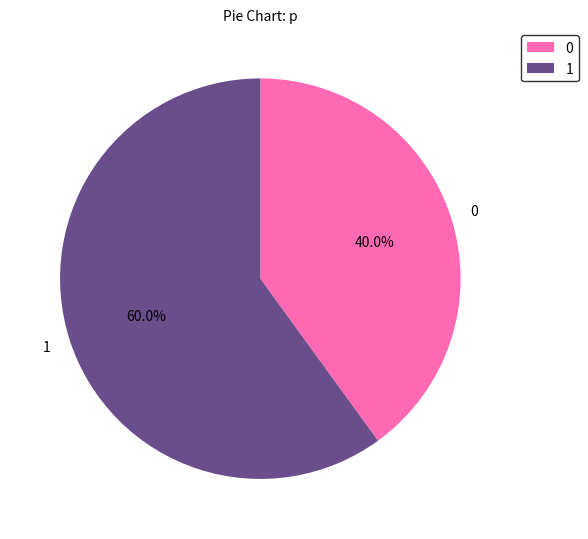

To the nearest percent, what percentage of the pie is 0?

40%